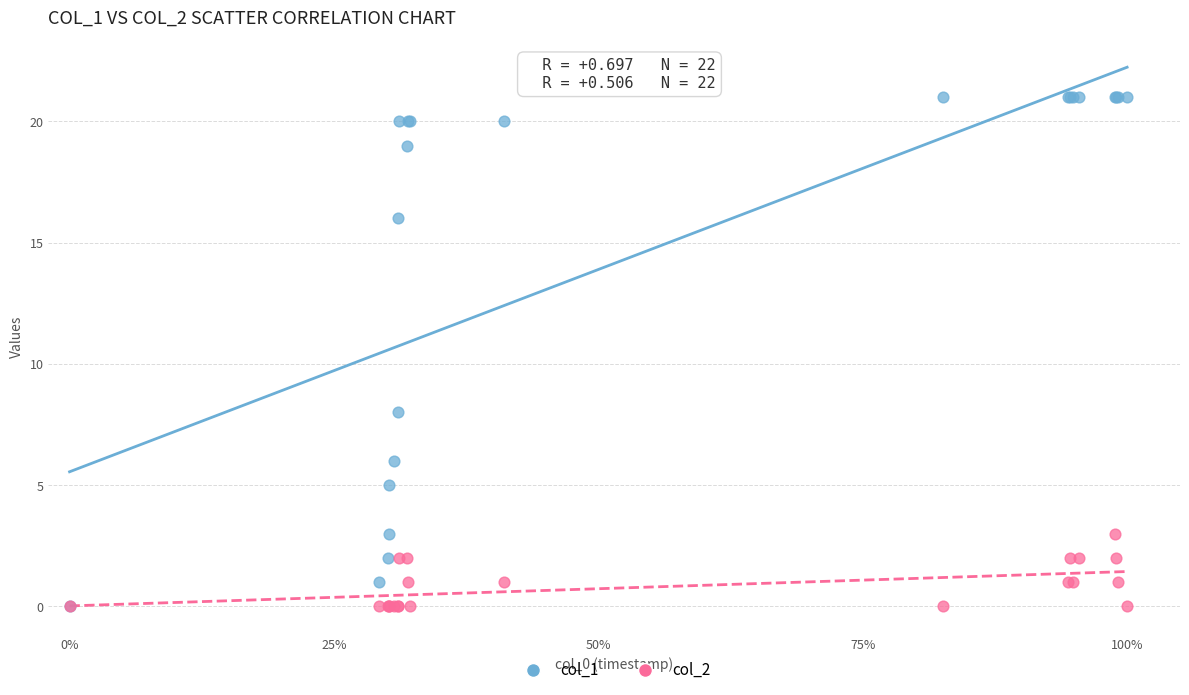

Across all series, what Y value is closest to 10?

8